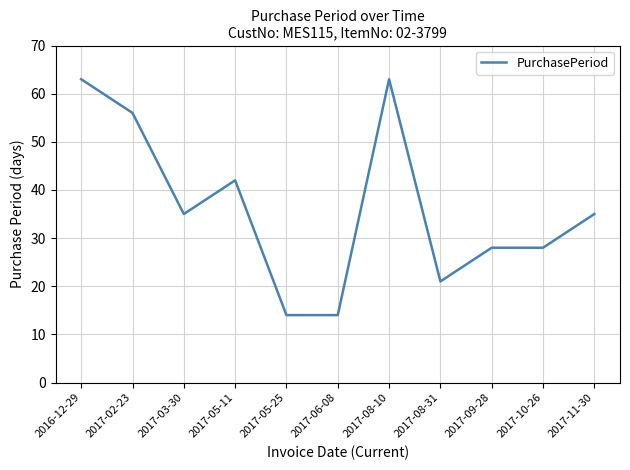

What position from the left is 2017-10-26?

10